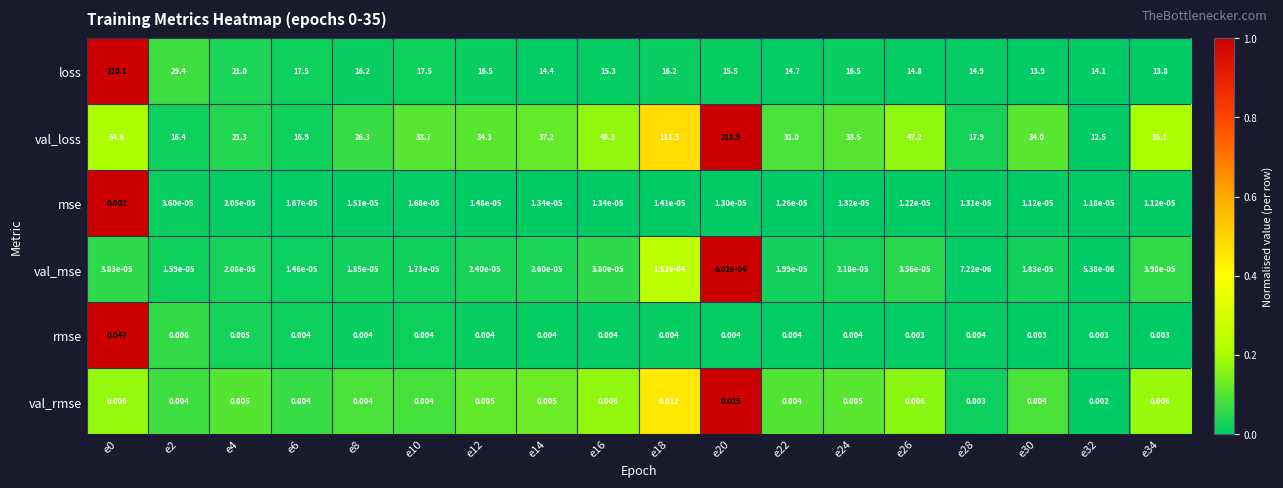

Which series has the largest total across all categories?

val_loss